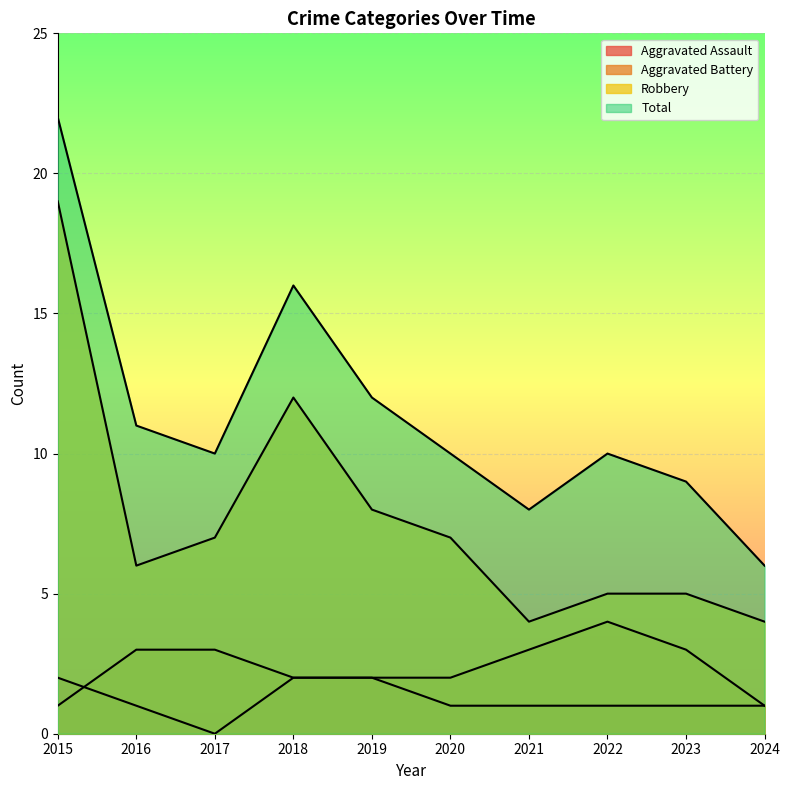

At which category is the sum across all series the highest?

2015